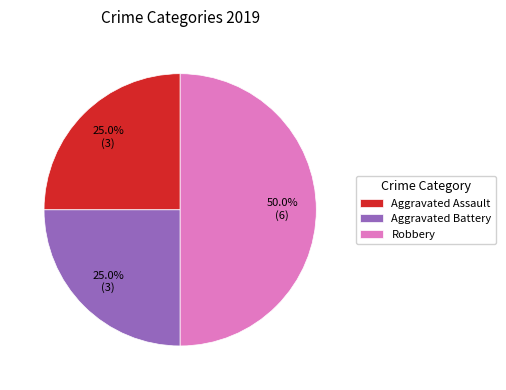

What percentage is the Robbery slice, to the nearest percent?

50%